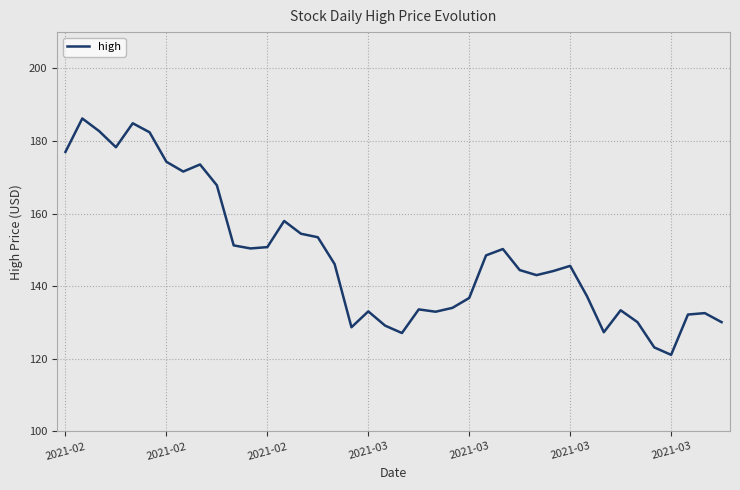

What is the smallest value displayed?

121.1